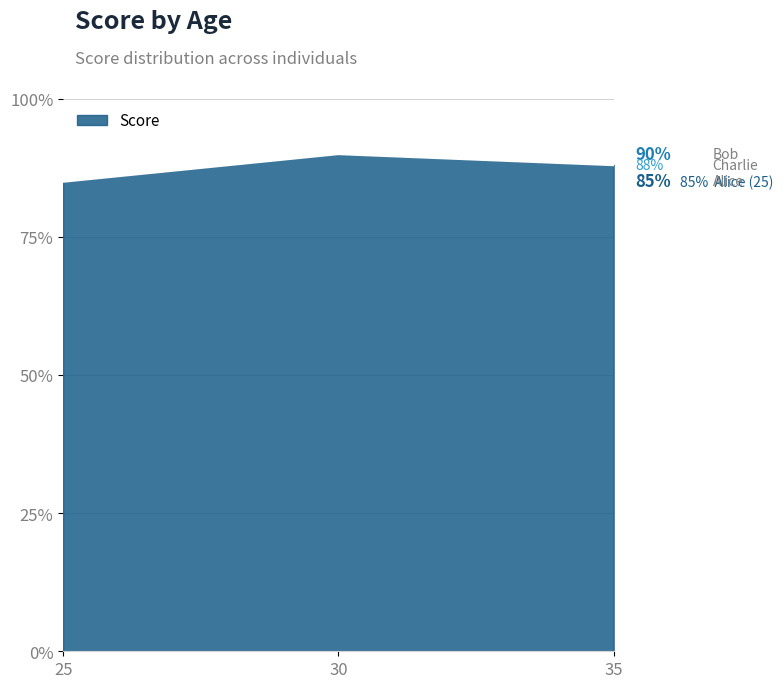

At which label does the data first exceed 88?

30